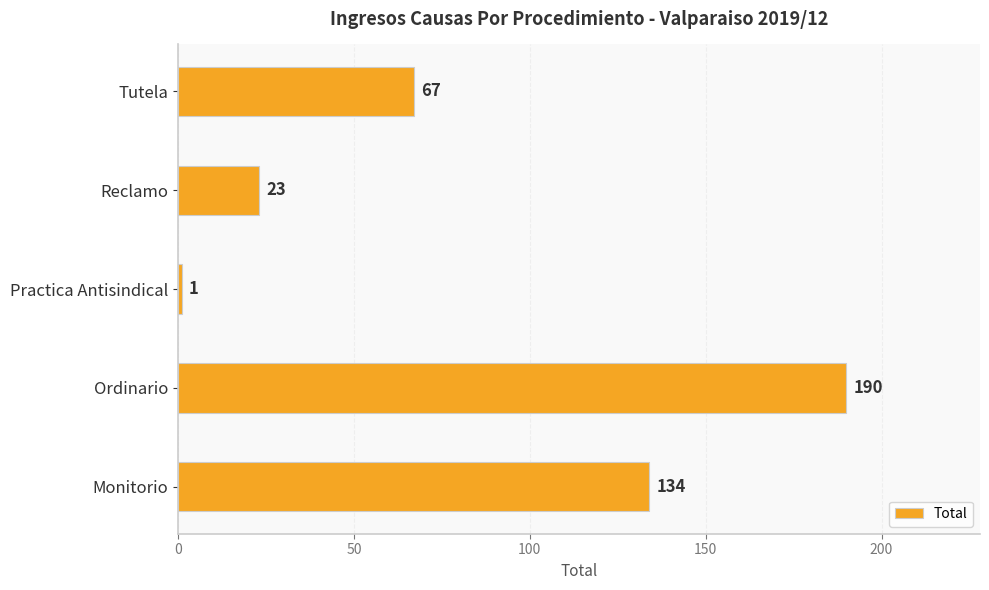

How many values are below 67?

2